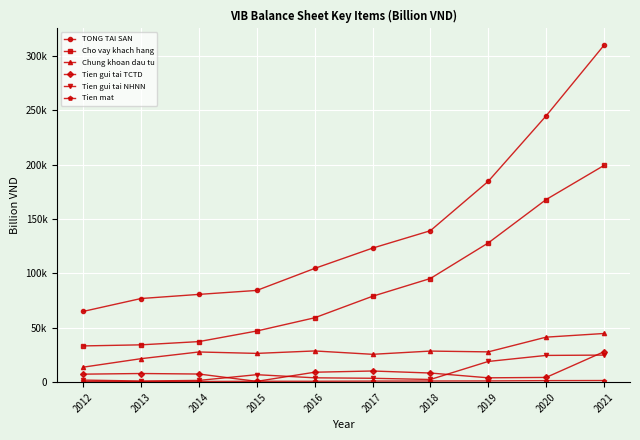

What is the total value across all series at 2014?

155460.7